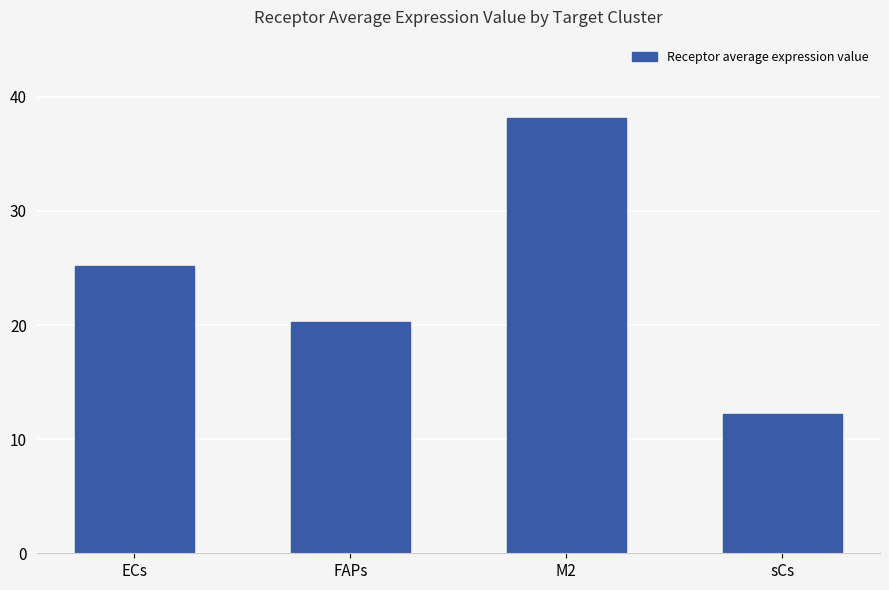

At which category does the chart reach its minimum across all series?

sCs